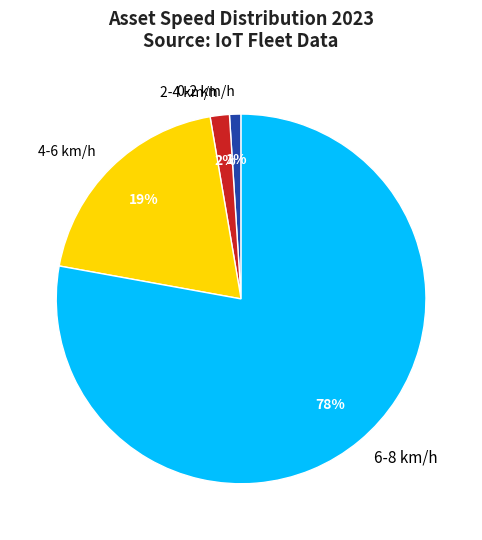

How many segments does this pie chart have?

4